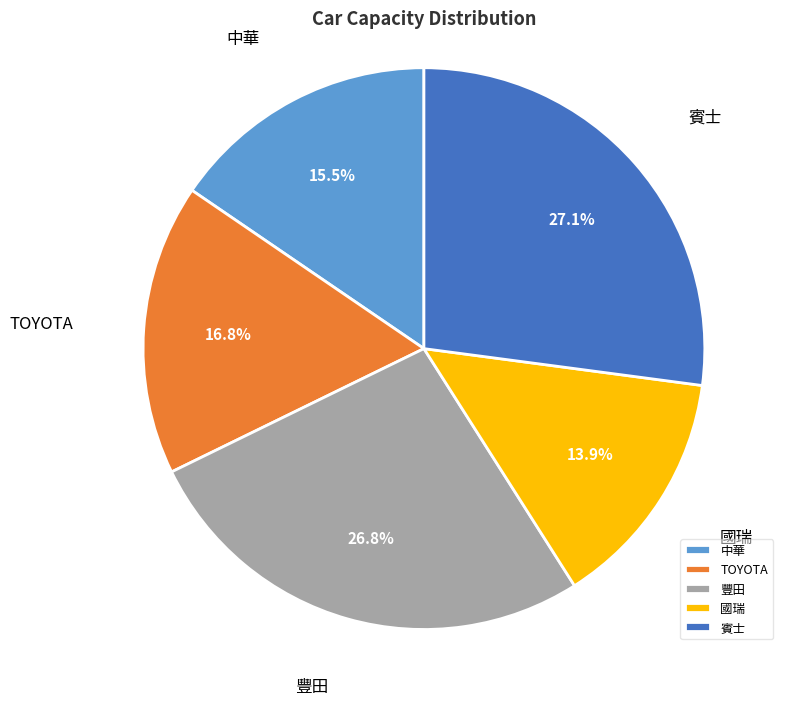

Count the number of slices in the pie.

5